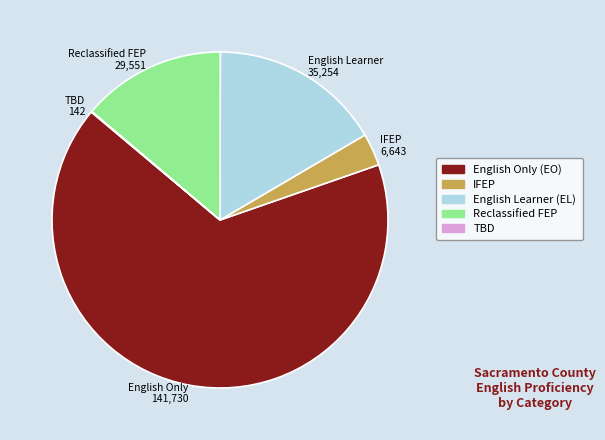

True or false: English Only 141,730 accounts for 61% of the total.

False